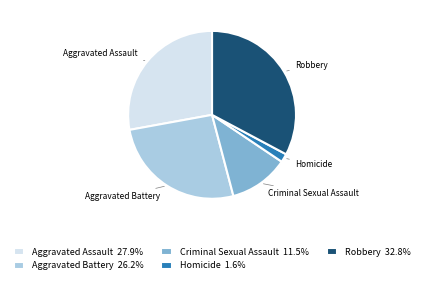

Combined, do Homicide and Aggravated Battery account for over 50%?

No